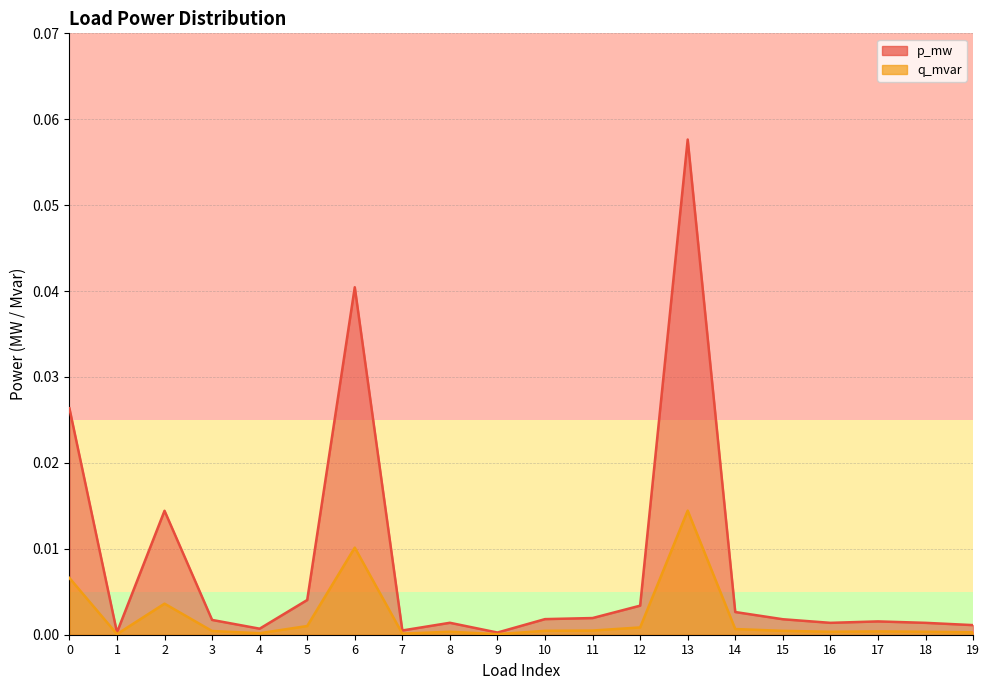

Rank the categories by q_mvar value from lowest to highest.

9, 1, 7, 4, 19, 18, 16, 8, 17, 3, 15, 10, 11, 14, 12, 5, 2, 0, 6, 13